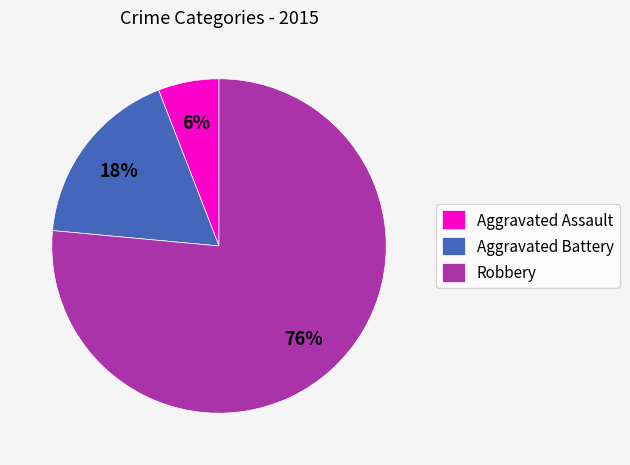

The Robbery slice represents 85% of the pie. True or false?

False